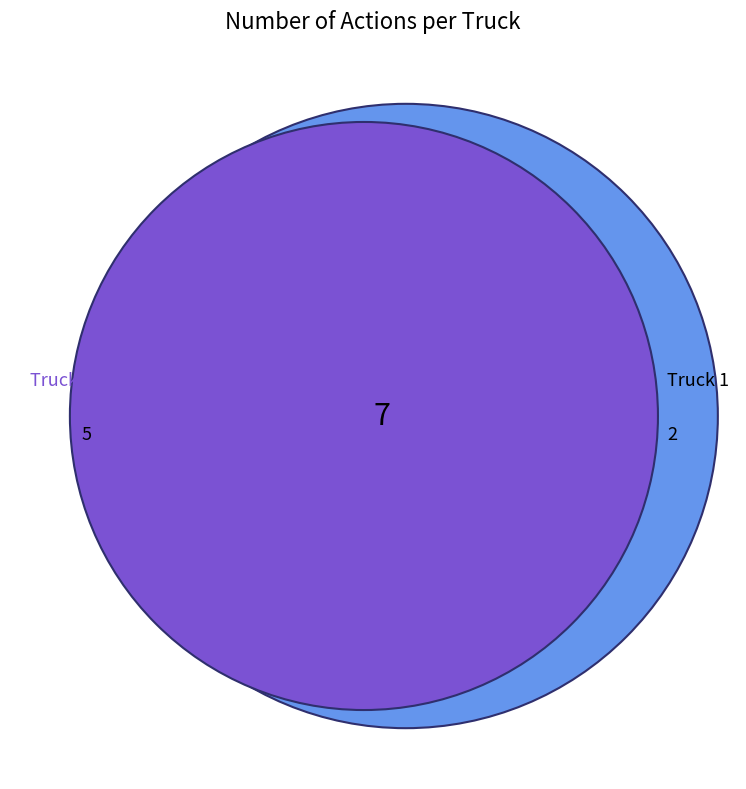

To the nearest percent, what is the combined percentage of Truck 0 and Truck 1?

100%